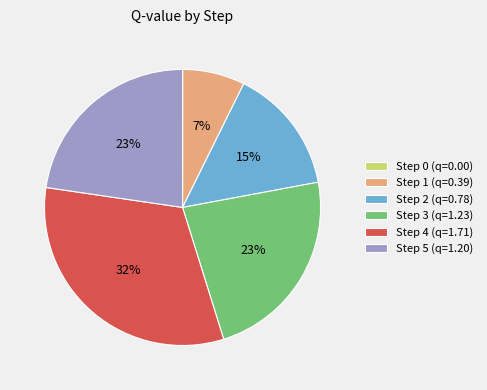

Which has a higher value, Step 1 (q=0.39) or Step 2 (q=0.78)?

Step 2 (q=0.78)